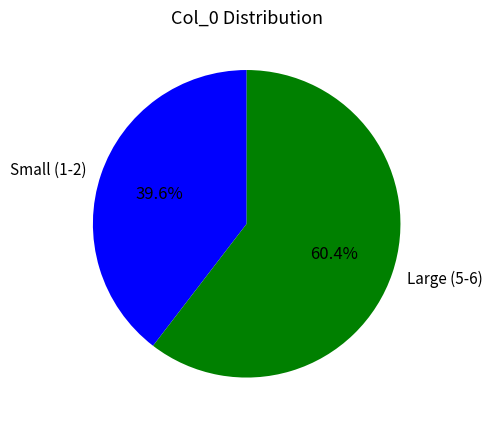

Which has a higher value, Large (5-6) or Small (1-2)?

Large (5-6)